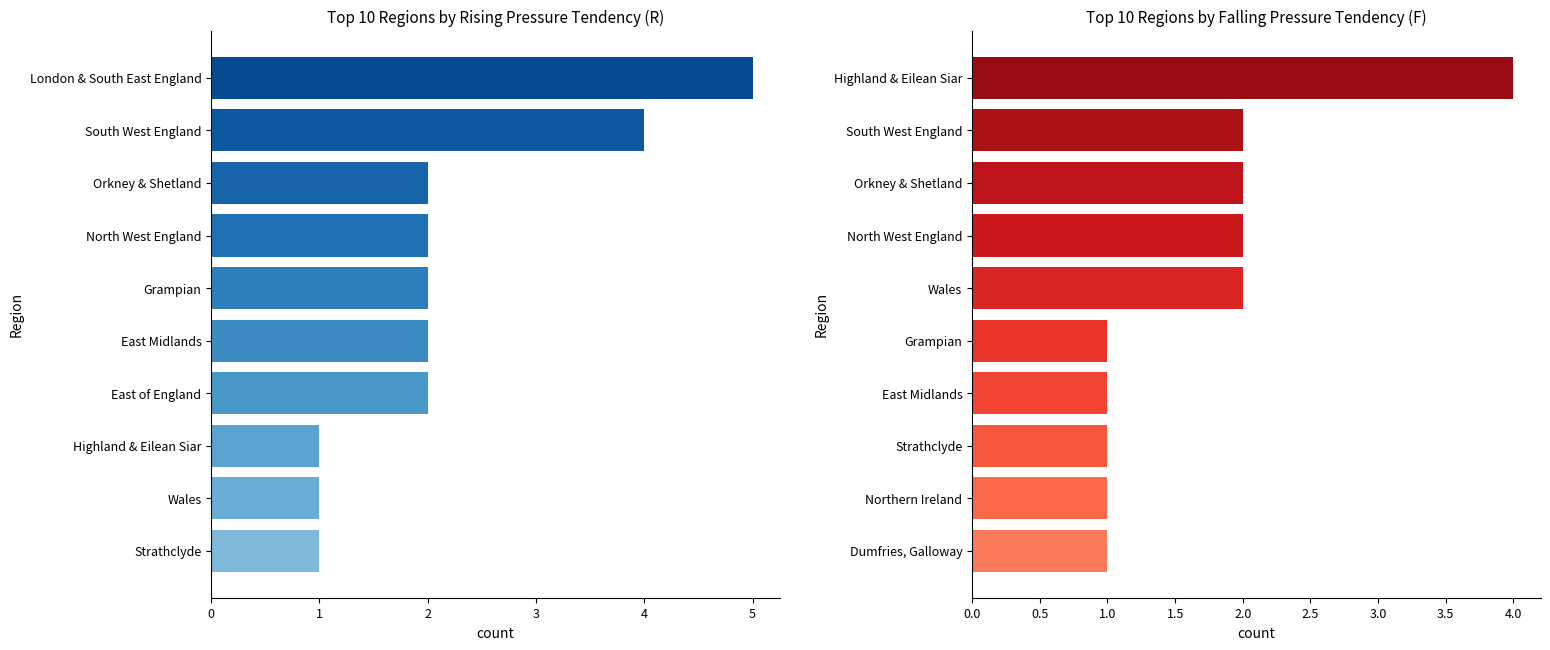

What is the value of the R (Rising) bar at the 7th from the left?

2